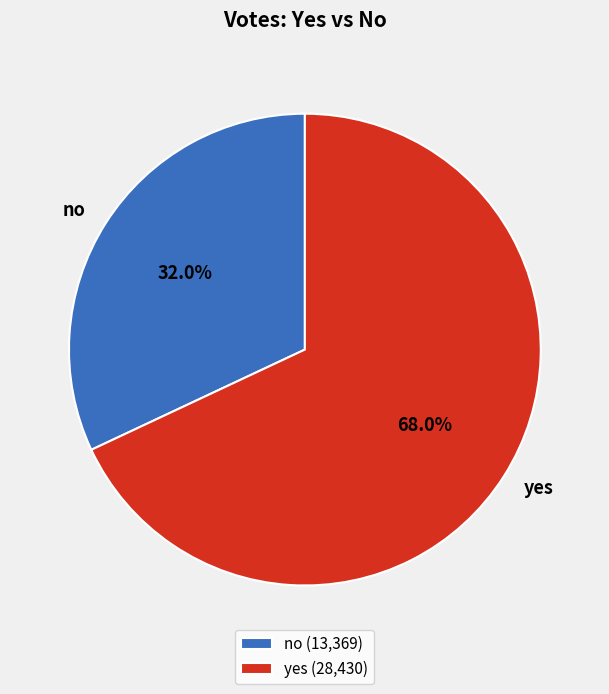

Which slice is the largest?

yes